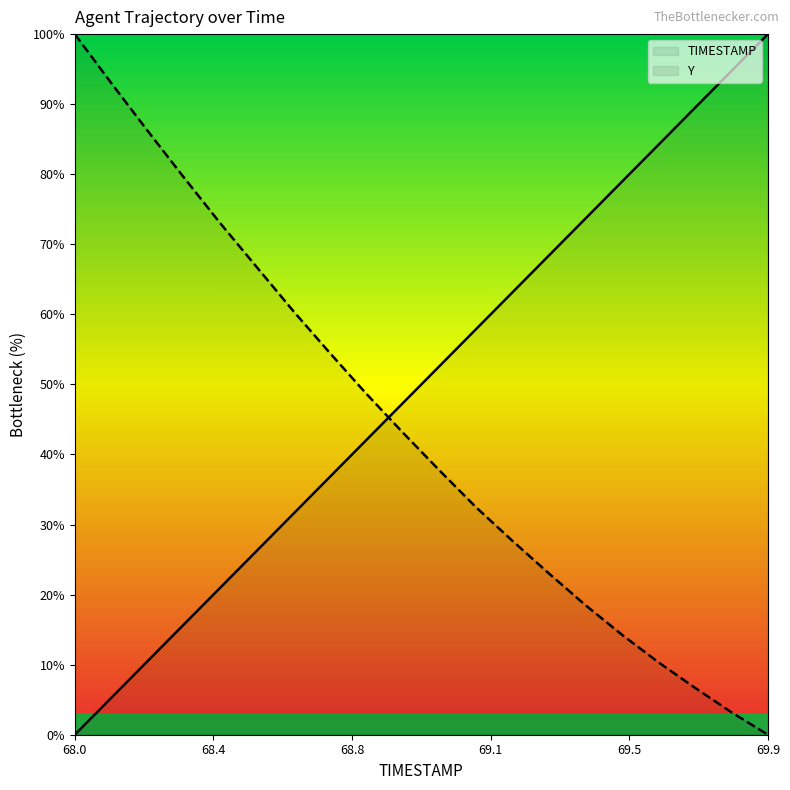

How many times do Y and TIMESTAMP cross each other?

1